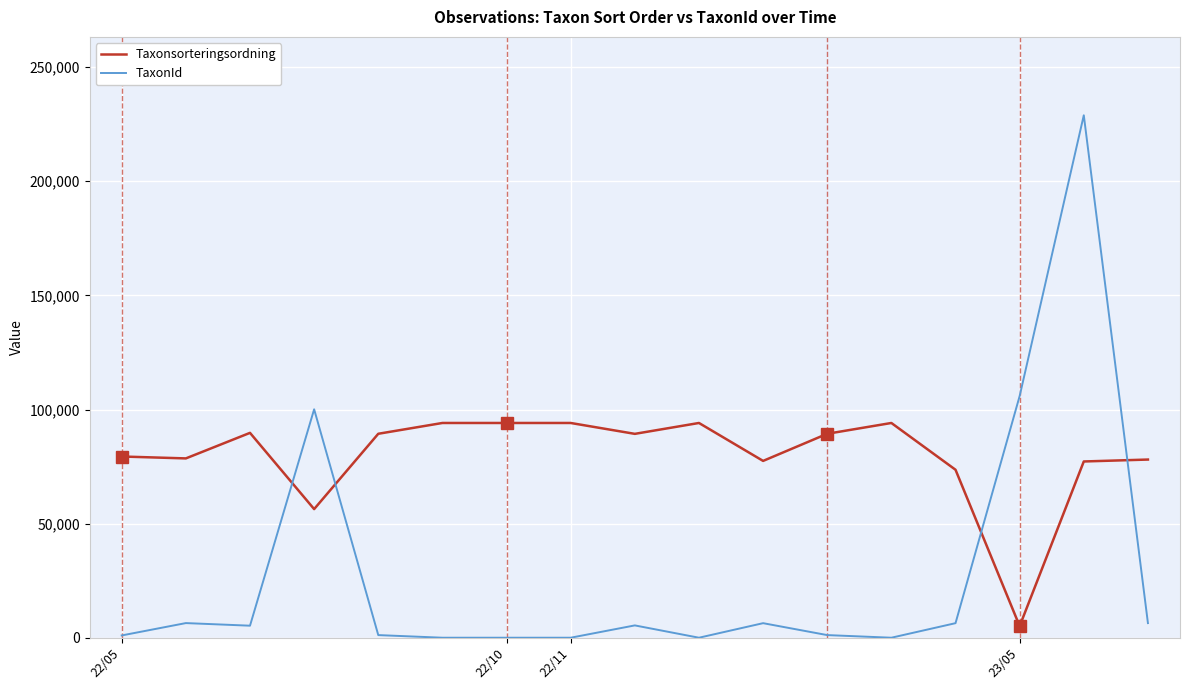

Which series has the widest spread of values?

TaxonId